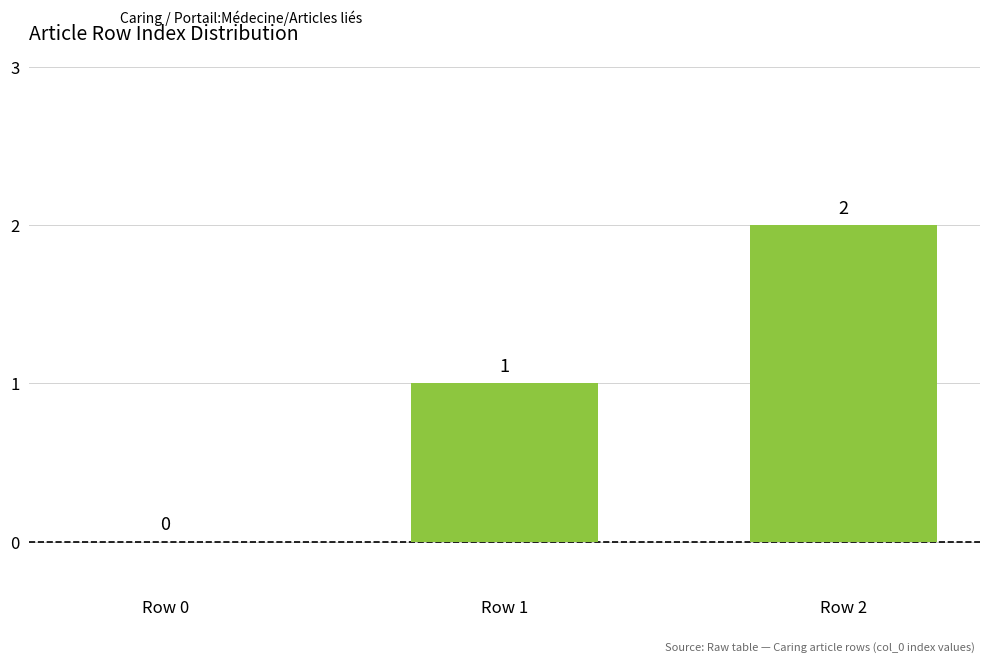

The chart shows a value of 1 at Row 2. True or false?

False